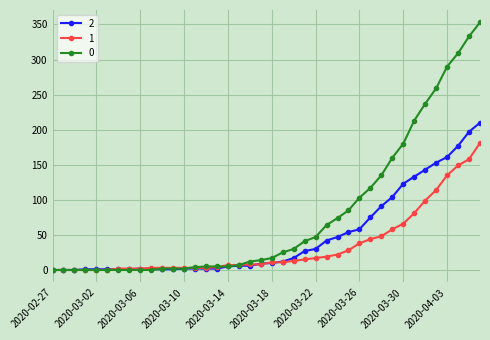

Rank the series by their average value, from lowest to highest.

1, 2, 0